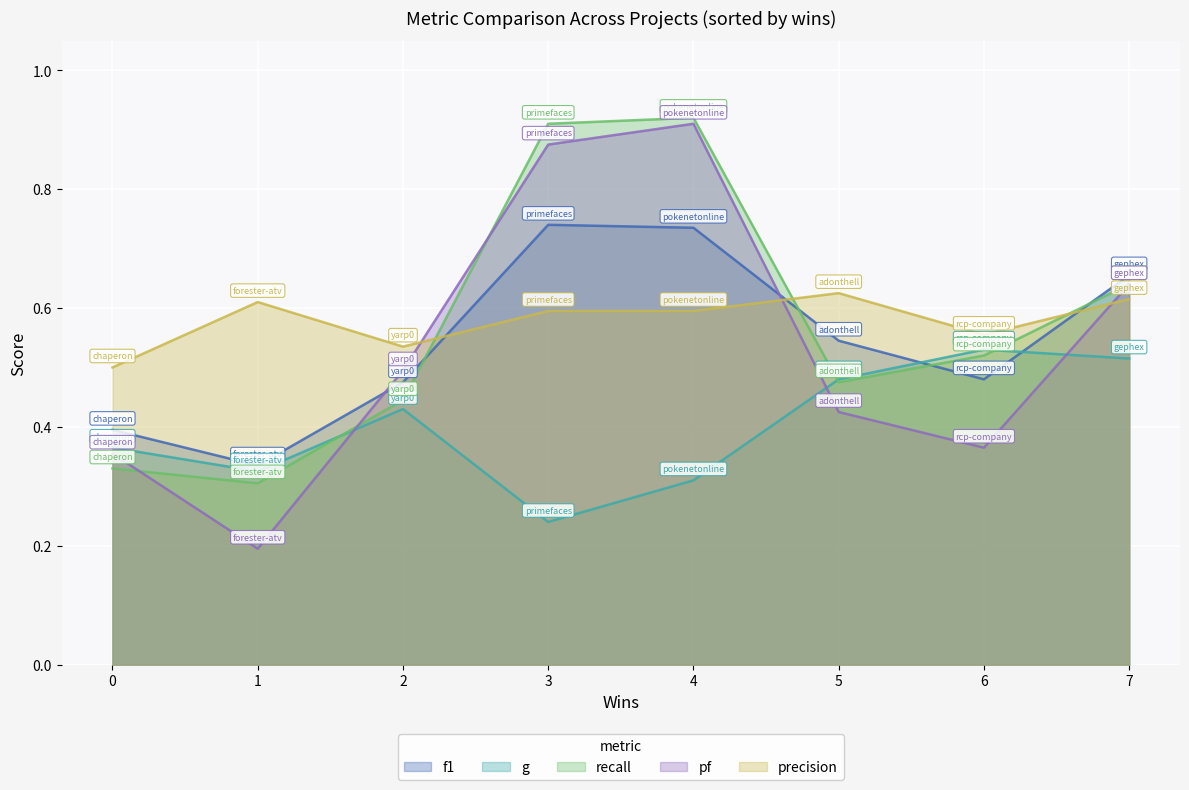

At which category is the sum across all series the highest?

4